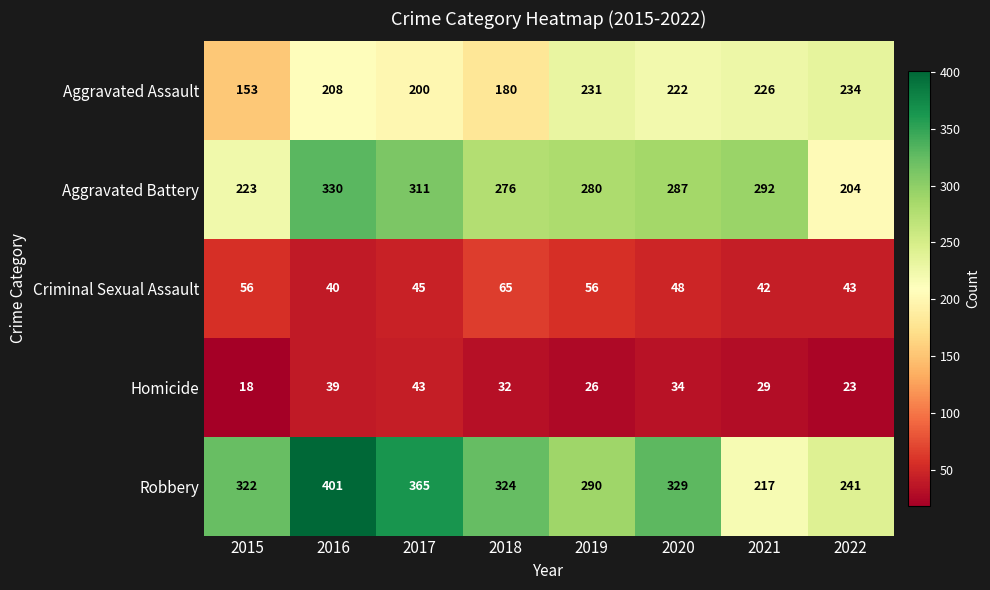

What is the difference between the highest and lowest values at 2018?

292